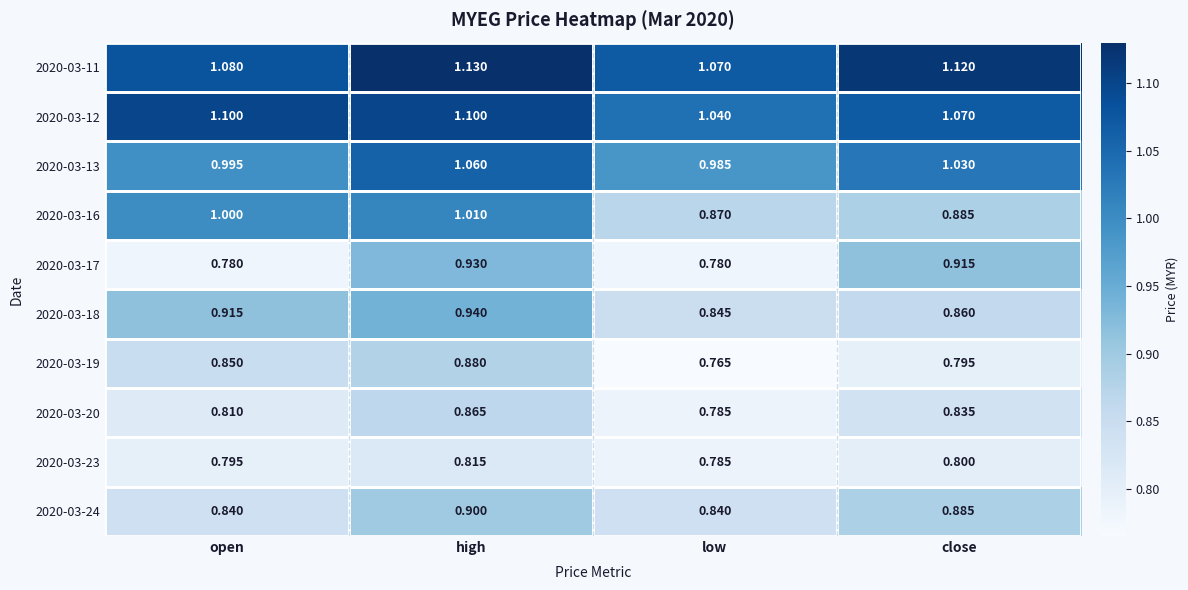

Which category has the highest value in the 2020-03-23 series?

high